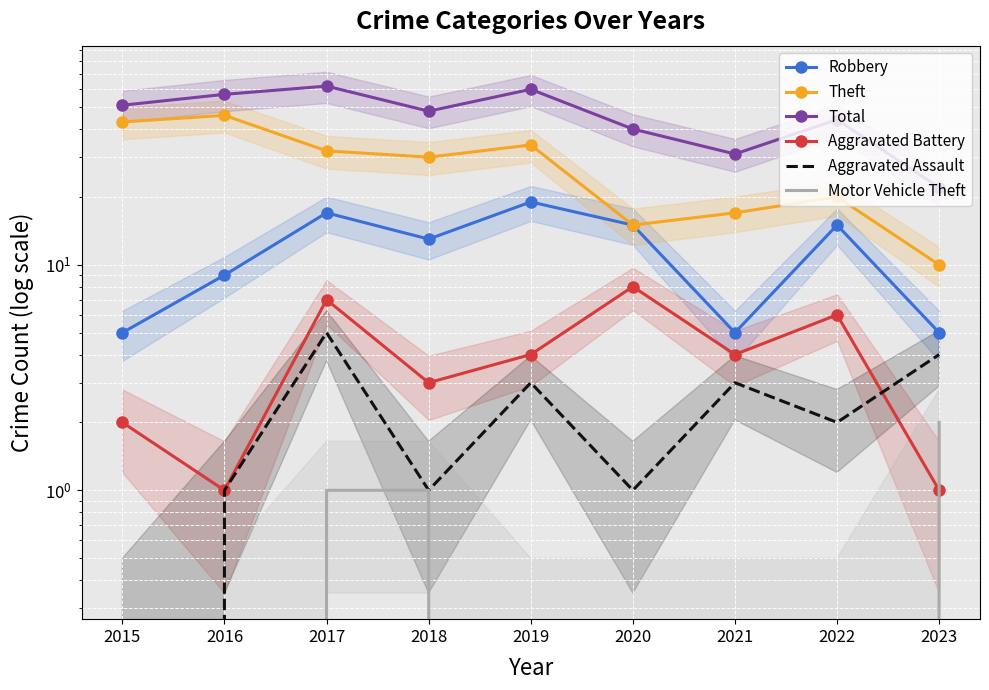

Reading left to right, what are all the values shown in this chart?

Robbery: 5	9	17	13	19	15	5	15	5
Theft: 43	46	32	30	34	15	17	20	10
Total: 51	57	62	48	60	40	31	44	22
Aggravated Battery: 2	1	7	3	4	8	4	6	1
Aggravated Assault: 0	1	5	1	3	1	3	2	4
Motor Vehicle Theft: 0	0	1	1	0	0	0	0	2